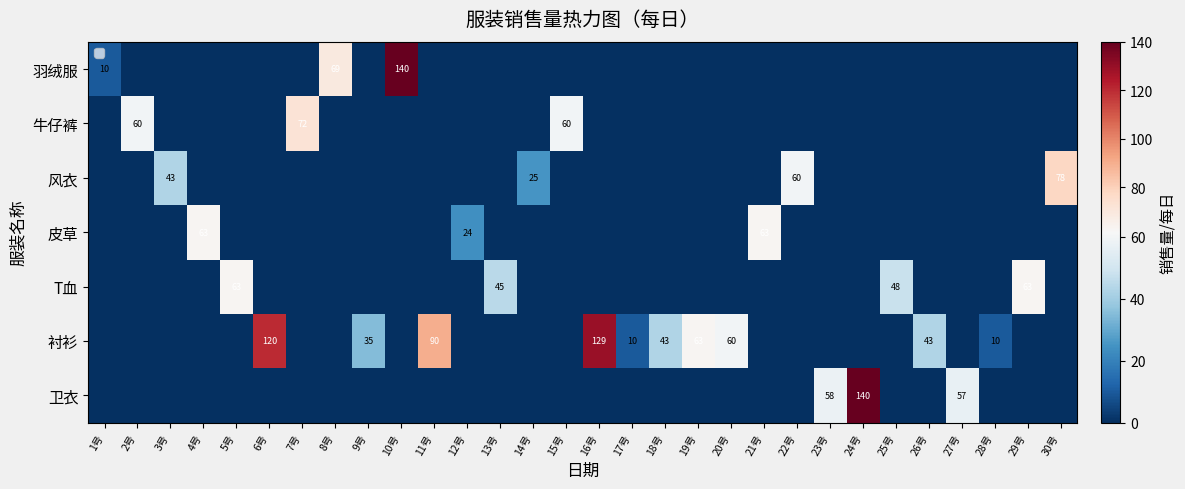

What is the average value of the 衬衫 series?

20